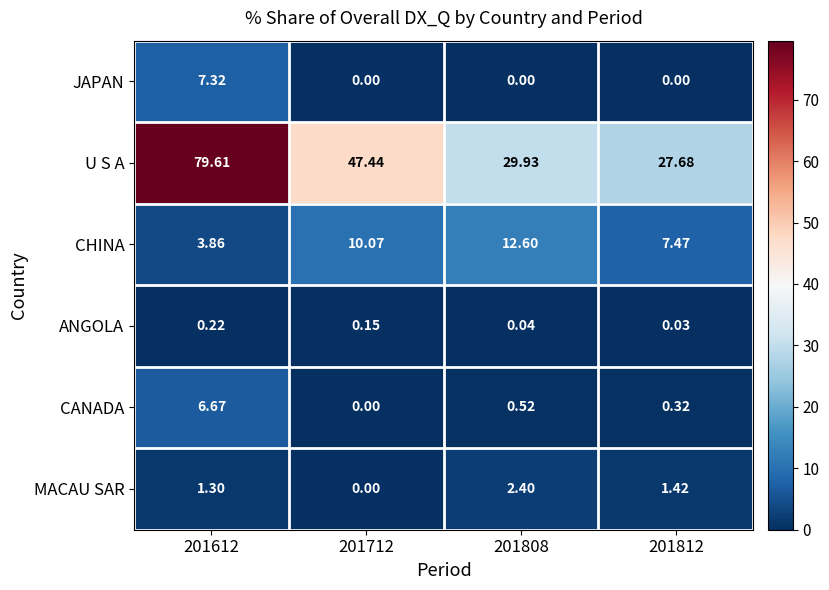

How many distinct data groups are displayed?

6